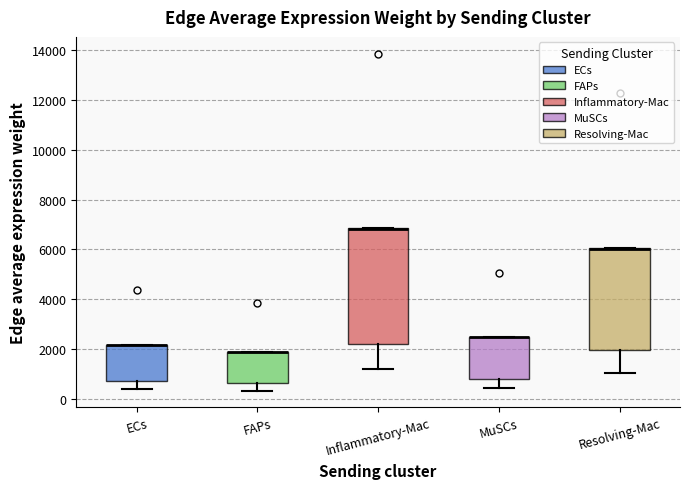

Reading left to right, transcribe this box plot: for each box, give where its median line is, the range the box spans, and where its two whiskers end, as read against the y-axis. The values are not printed on the chart, so give them approximately, as read against the axis.

ECs: median 2200 (drawn on the box's upper edge), box 600 to 2200, whiskers 400 to 2200
FAPs: median 1800 (drawn on the box's upper edge), box 600 to 1800, whiskers 400 to 1800
Inflammatory-Mac: median 6800 (drawn on the box's upper edge), box 2200 to 6800, whiskers 1200 to 6800
MuSCs: median 2400 (drawn on the box's upper edge), box 800 to 2400, whiskers 400 to 2400
Resolving-Mac: median 6000 (drawn on the box's upper edge), box 2000 to 6000, whiskers 1000 to 6000